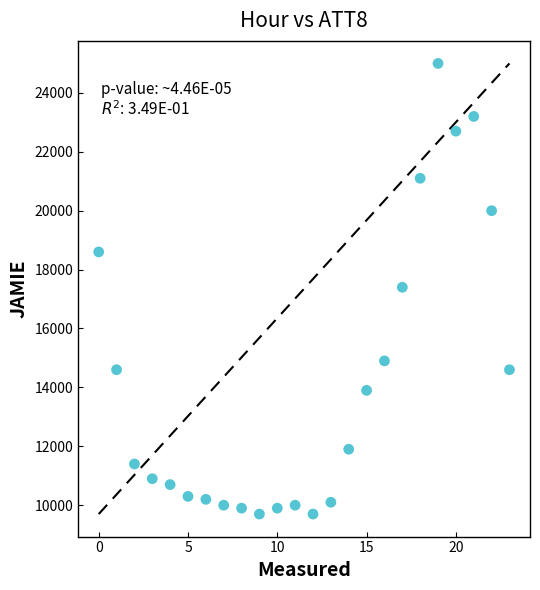

What is the range of Y values (max minus min)?

15300